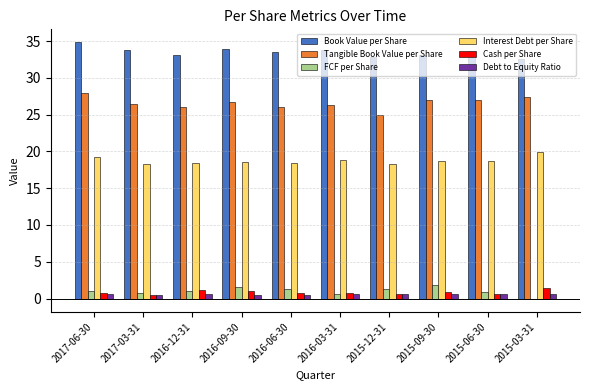

What is the total value across all series at 2017-03-31?

80.3